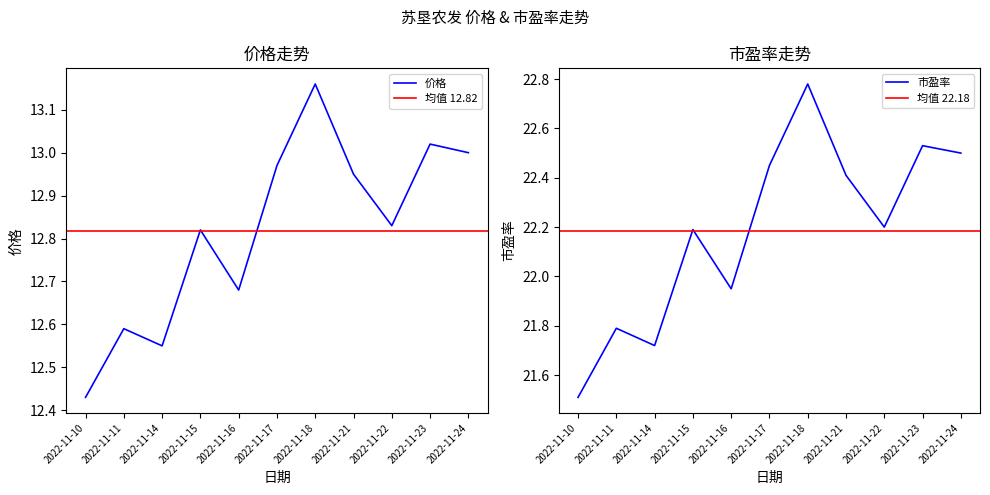

What is the spread (max minus min) of values at 2022-11-23?

9.5